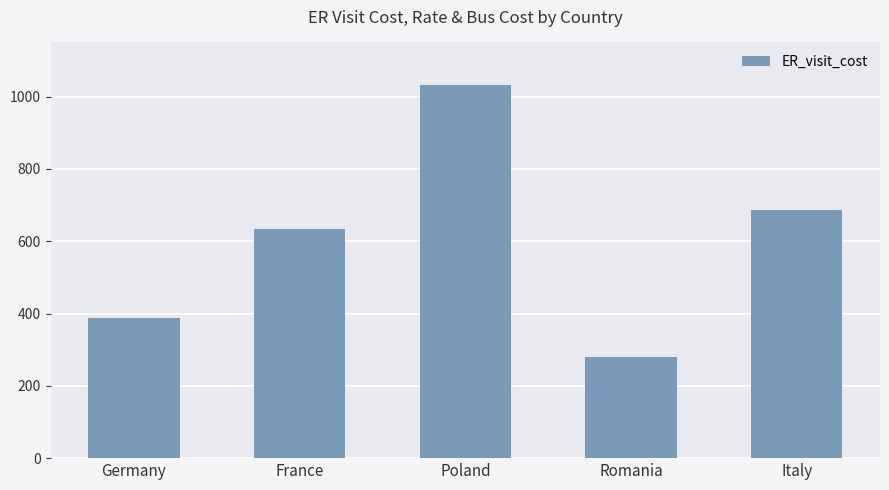

The chart shows a value of 685.2 at Italy. True or false?

True